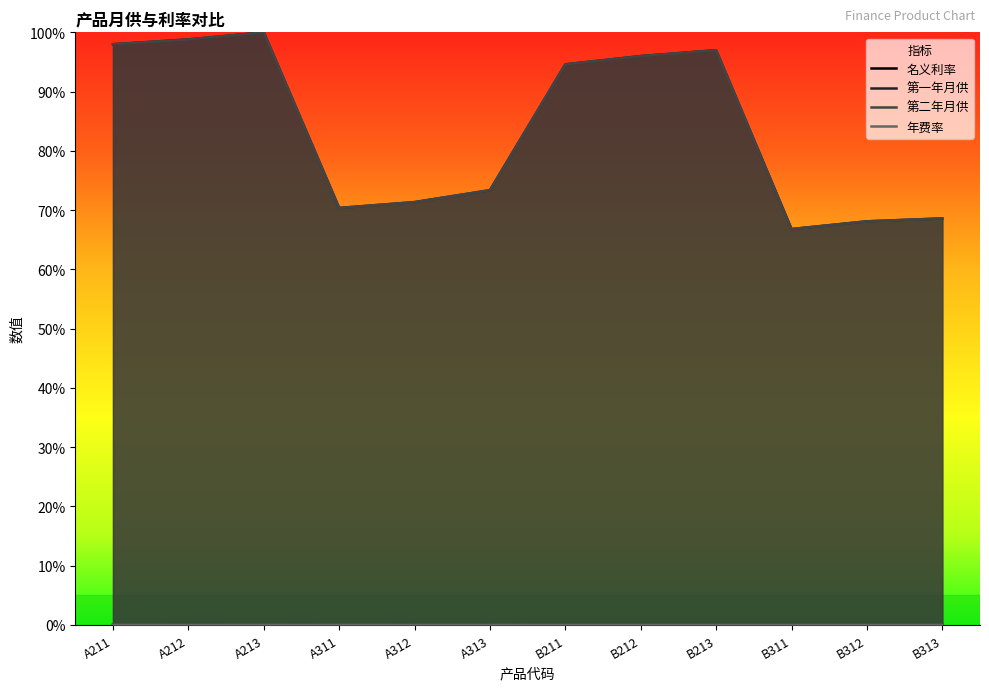

Rank the series at A211 from highest to lowest value.

第一年月供, 第二年月供, 名义利率, 年费率